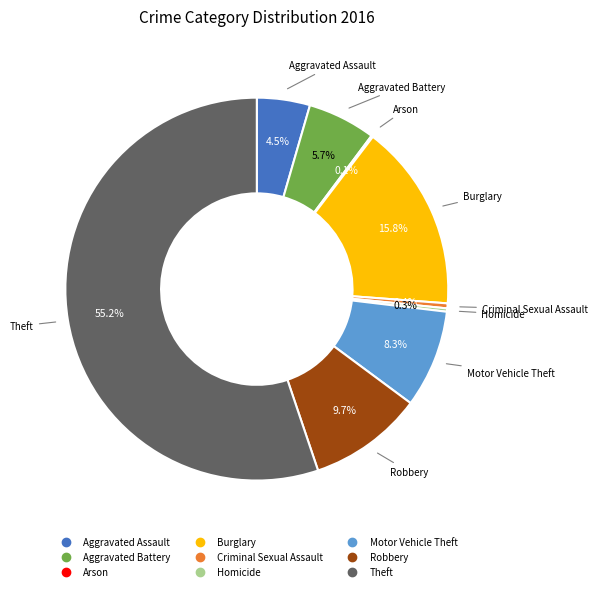

What is the majority slice?

Theft